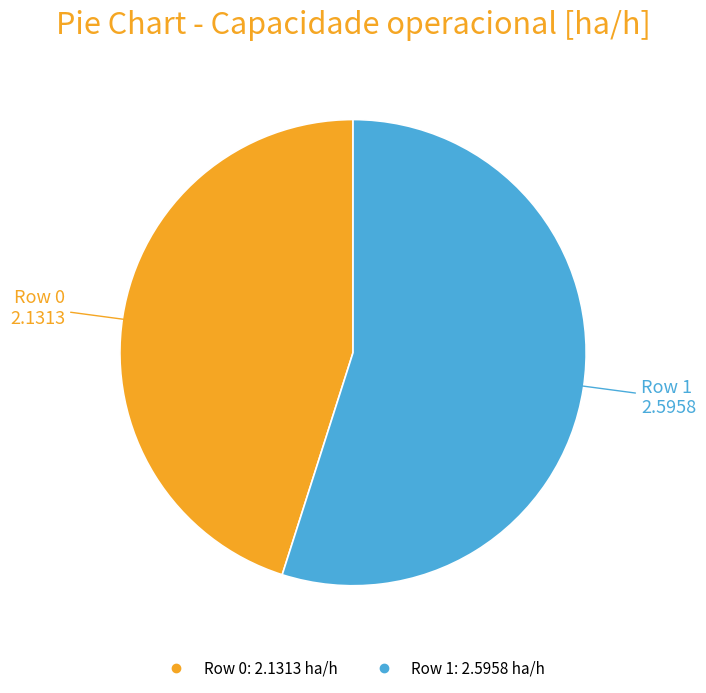

How many slices are in this pie chart?

2